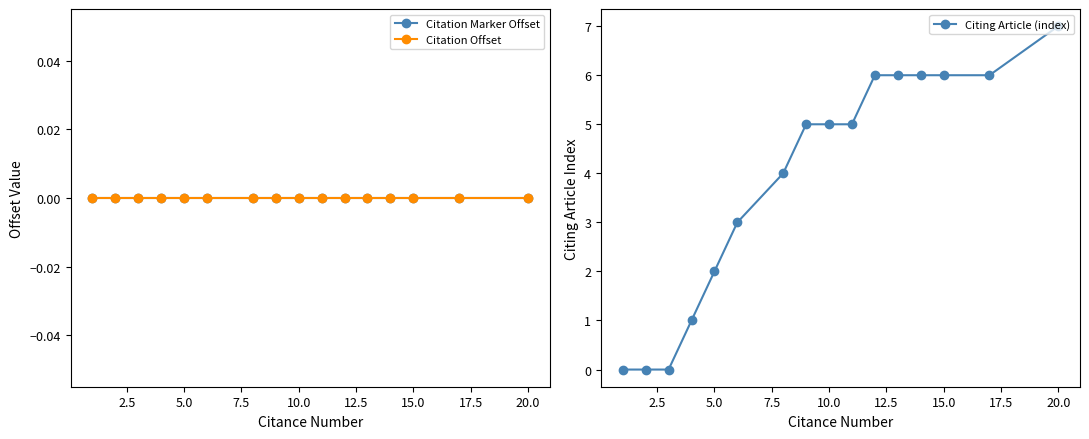

What are all the series names shown in the legend?

Citation Marker Offset, Citation Offset, Citing Article (index)